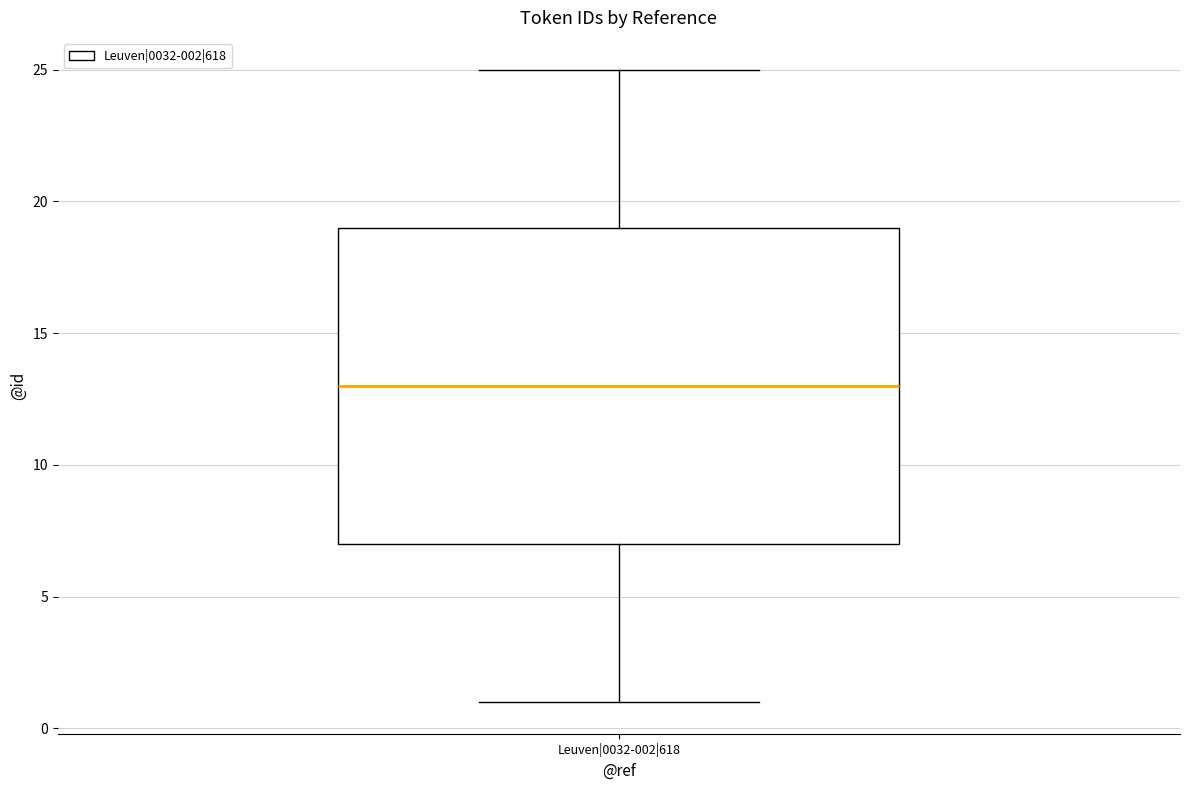

Read this box plot against the y-axis: the position of the median line, the range covered by the box, and the ends of both whiskers. The values are not printed on the chart, so give them approximately, as read against the axis.

median 13, box 7 to 19, whiskers 1 to 25